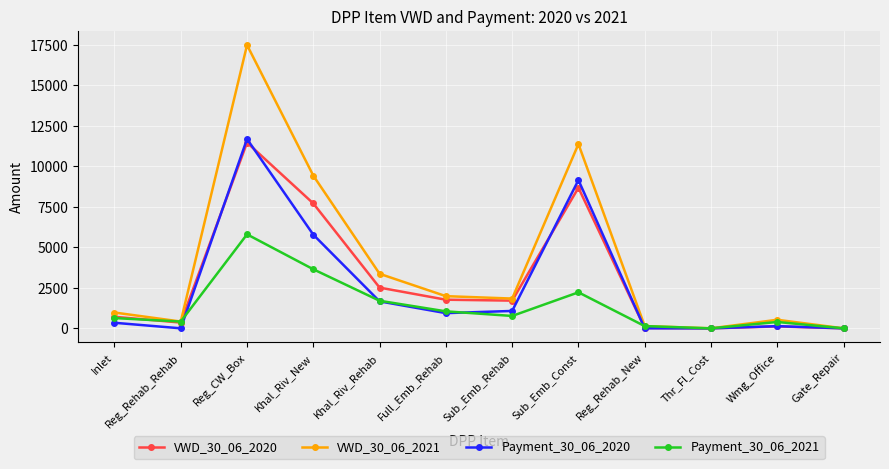

Between Khal_Riv_Rehab and Sub_Emb_Const, which series saw the biggest shift?

VWD_30_06_2021